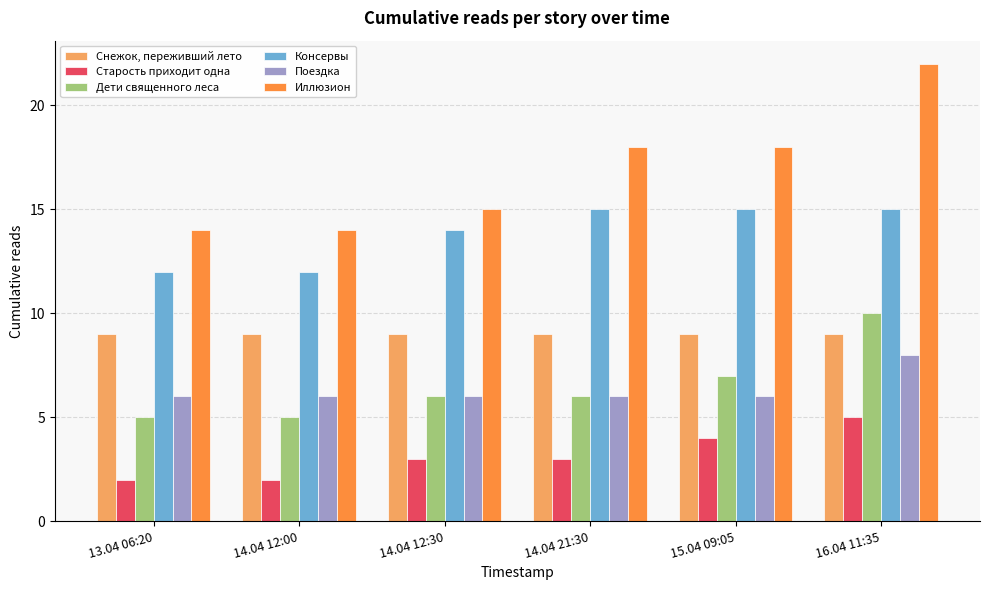

Is the value of Консервы at 16.04 11:35 greater than the value of Иллюзион at 14.04 12:00?

Yes